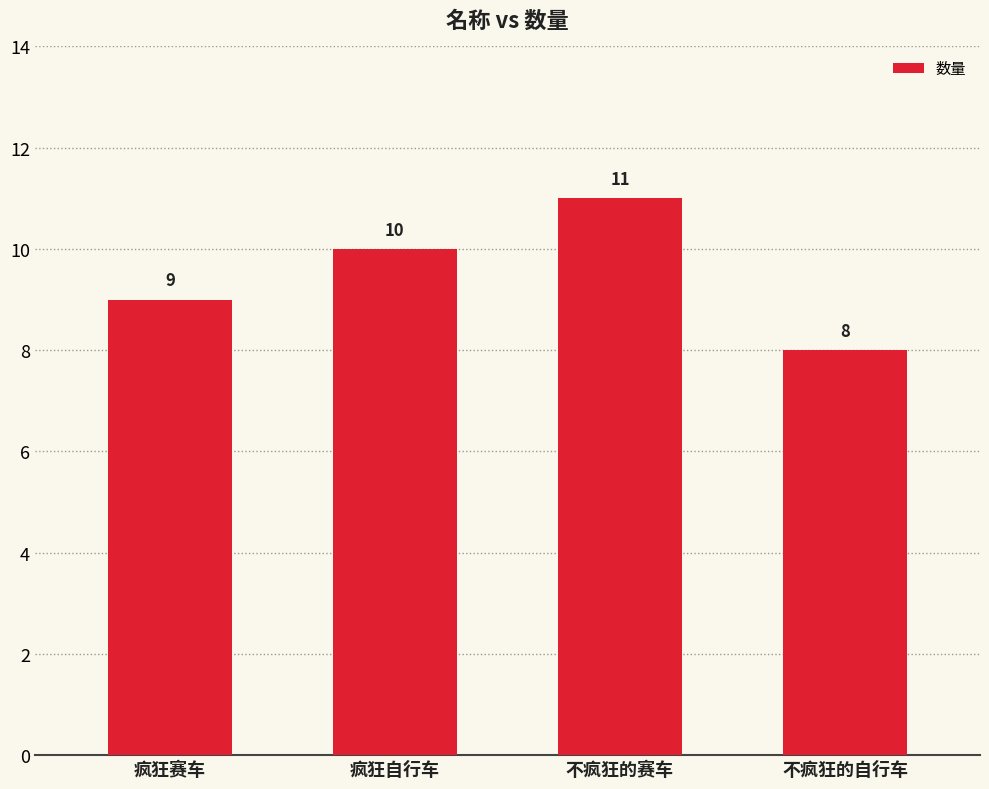

What is the greatest value displayed?

11